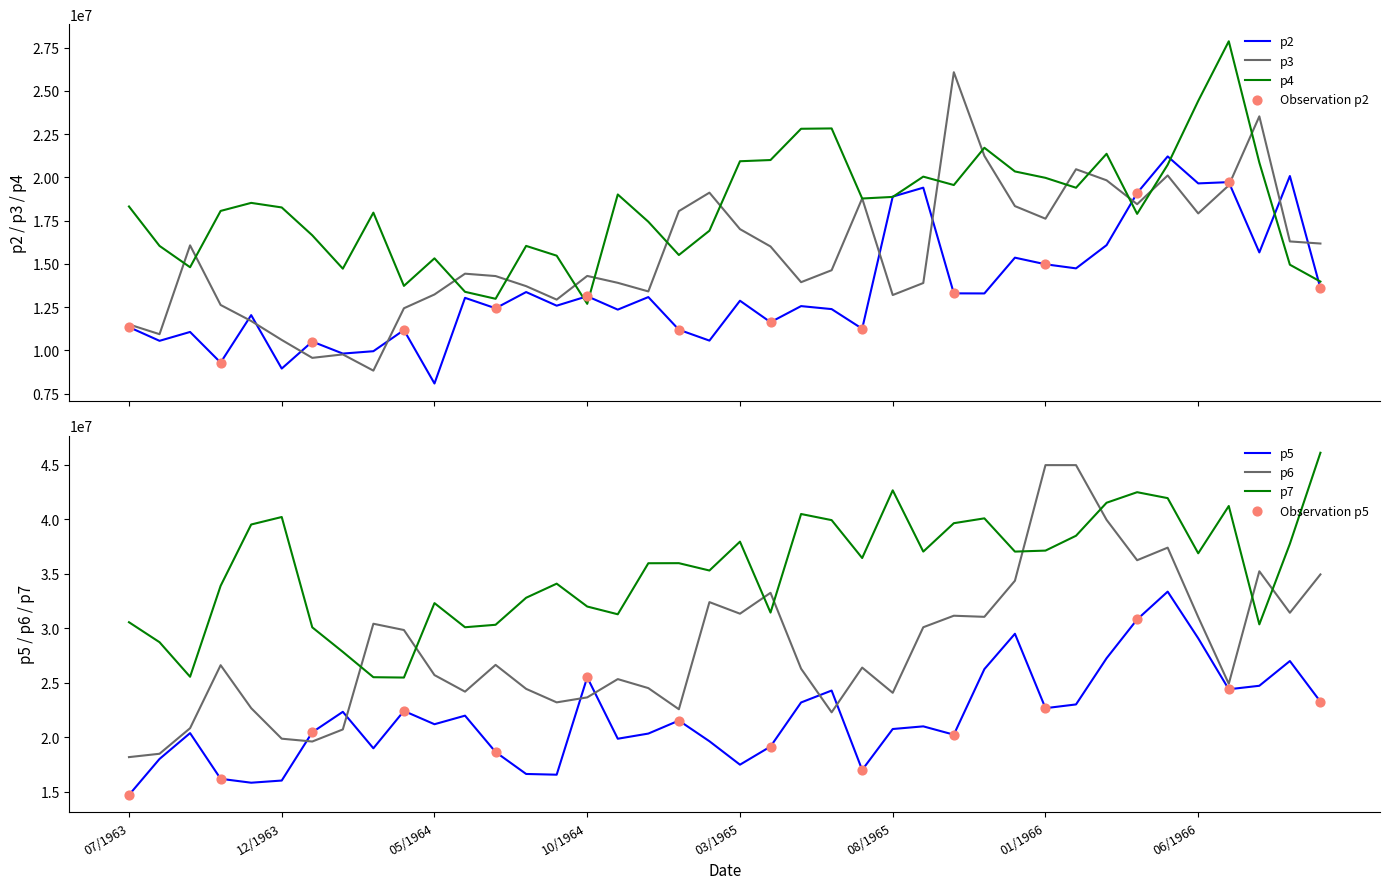

Which series has the widest spread of Y values?

p6